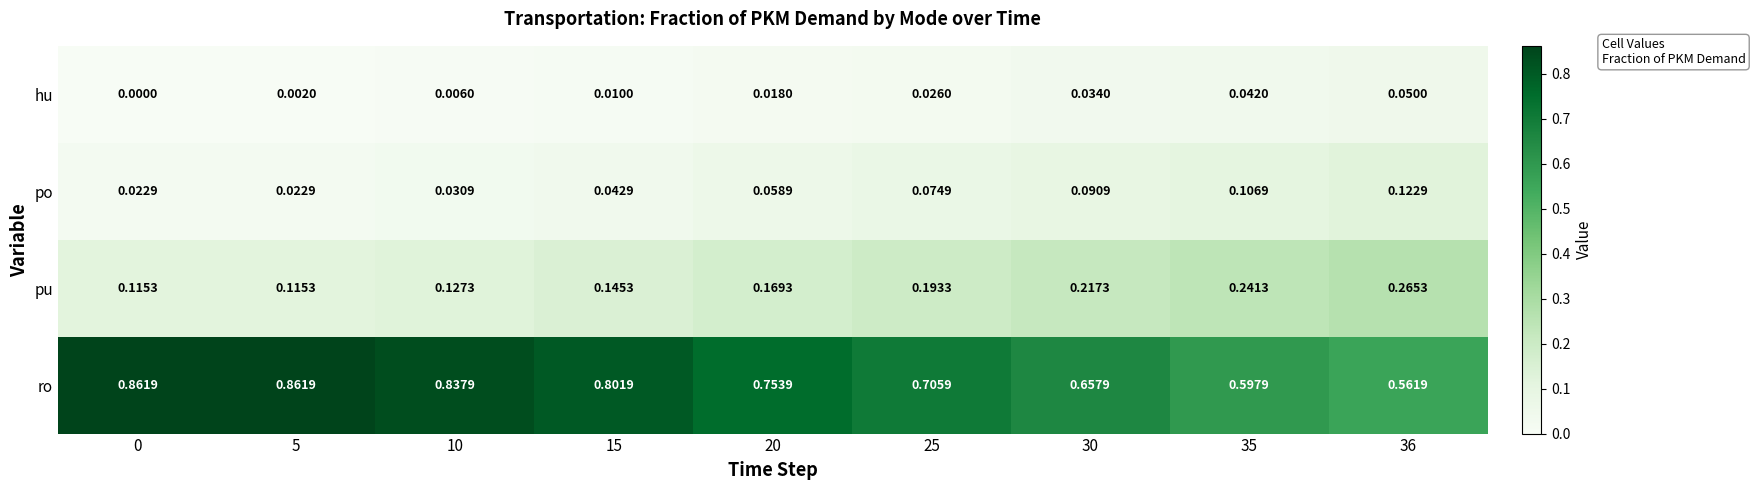

At how many categories does at least one series exceed 0?

9